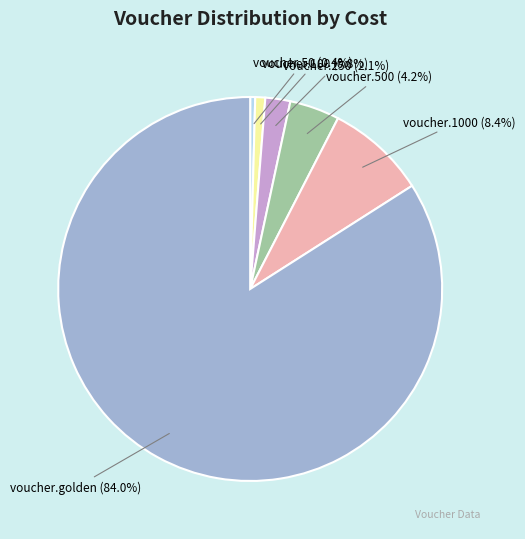

The voucher.1000 slice represents 8% of the pie. True or false?

True